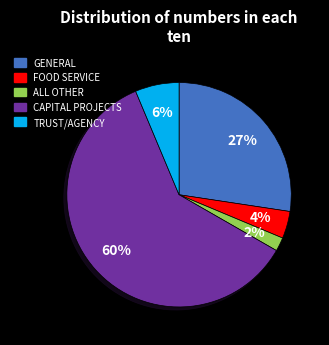

To the nearest percent, what portion does ALL OTHER represent?

2%